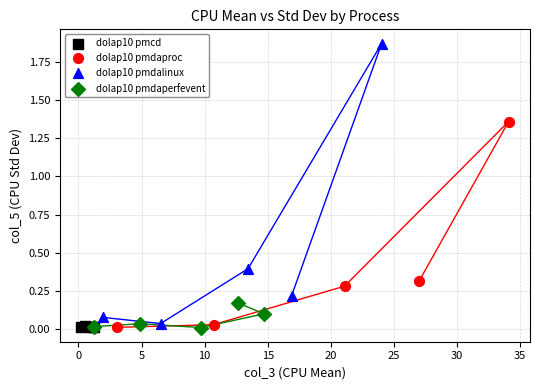

Which series has the widest spread of Y values?

dolap10 pmdalinux